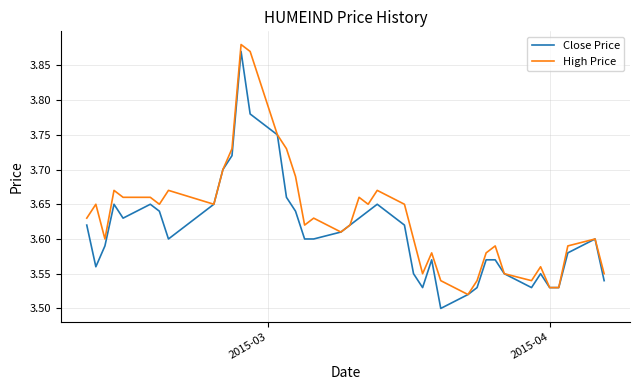

Which series has the largest total across all categories?

High Price